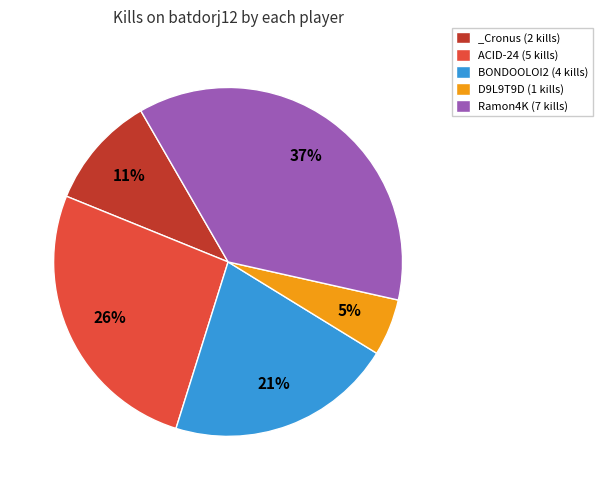

Does ACID-24 (5 kills) represent more than half of the total?

No